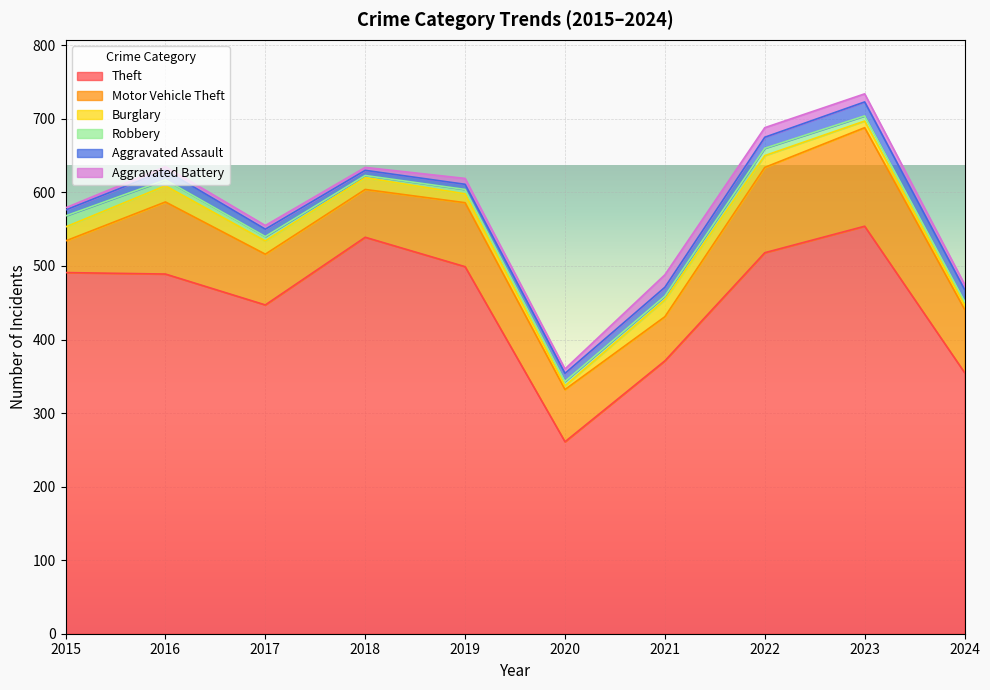

At which category does Theft reach its first local peak?

2018